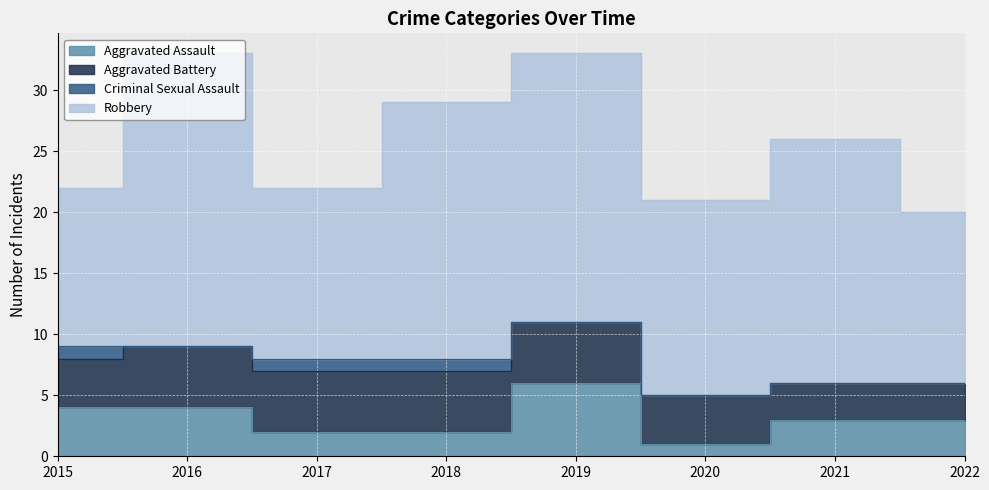

What is the value of the Aggravated Assault point at the 3rd from the left?

2